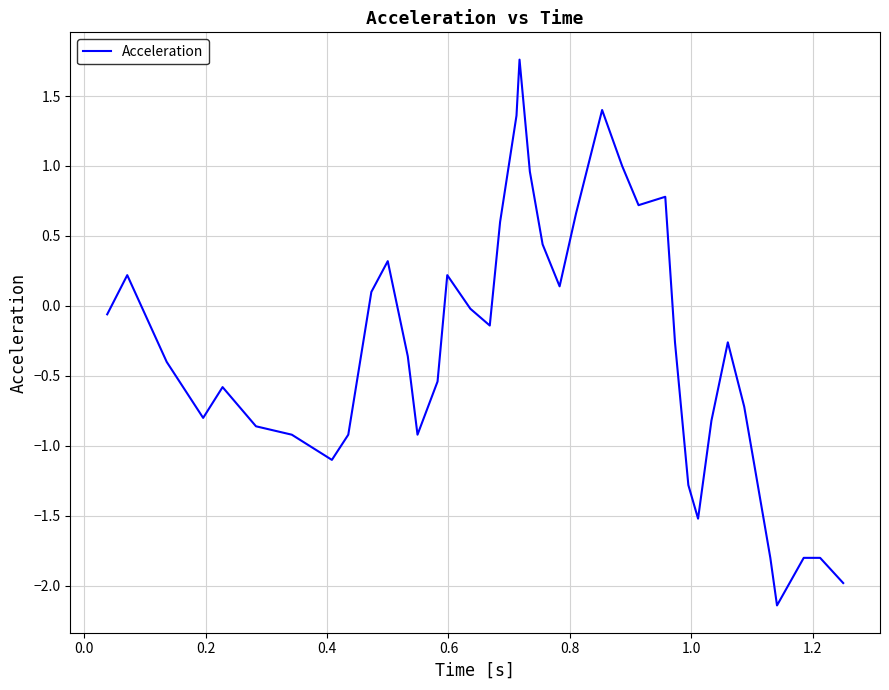

What is the maximum value shown in the chart?

1.8